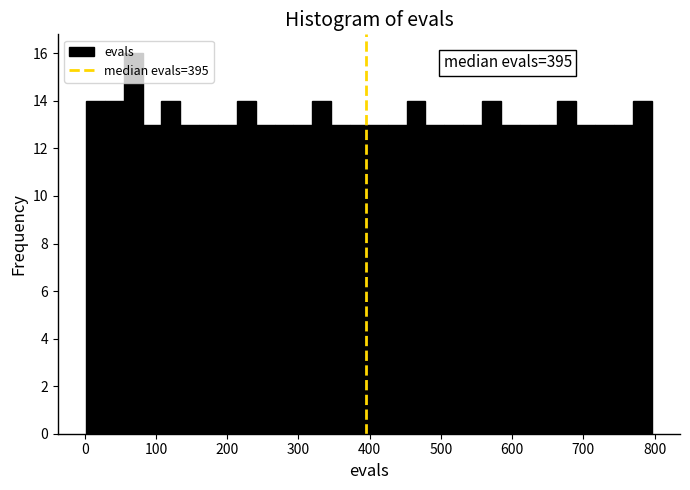

Read against the x-axis, roughly where is the centre of the tallest bar?

70